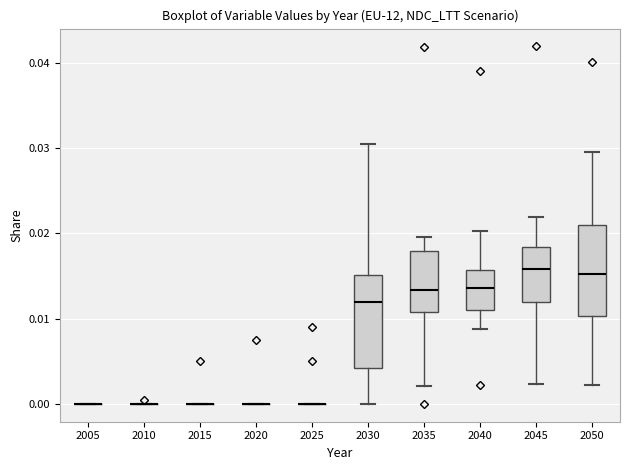

Reading left to right, read every box against the y-axis: the position of its median line, the range the box covers, and the ends of its whiskers. The values are not printed on the chart, so give them approximately, as read against the axis.

2005: box collapsed to a line at 0.000, whiskers 0.000 to 0.000
2010: box collapsed to a line at 0.000, whiskers 0.000 to 0.000
2015: box collapsed to a line at 0.000, whiskers 0.000 to 0.000
2020: box collapsed to a line at 0.000, whiskers 0.000 to 0.000
2025: box collapsed to a line at 0.000, whiskers 0.000 to 0.000
2030: median 0.012, box 0.004 to 0.015, whiskers 0.000 to 0.030
2035: median 0.013, box 0.011 to 0.018, whiskers 0.002 to 0.020
2040: median 0.014, box 0.011 to 0.016, whiskers 0.009 to 0.020
2045: median 0.016, box 0.012 to 0.018, whiskers 0.002 to 0.022
2050: median 0.015, box 0.010 to 0.021, whiskers 0.002 to 0.030